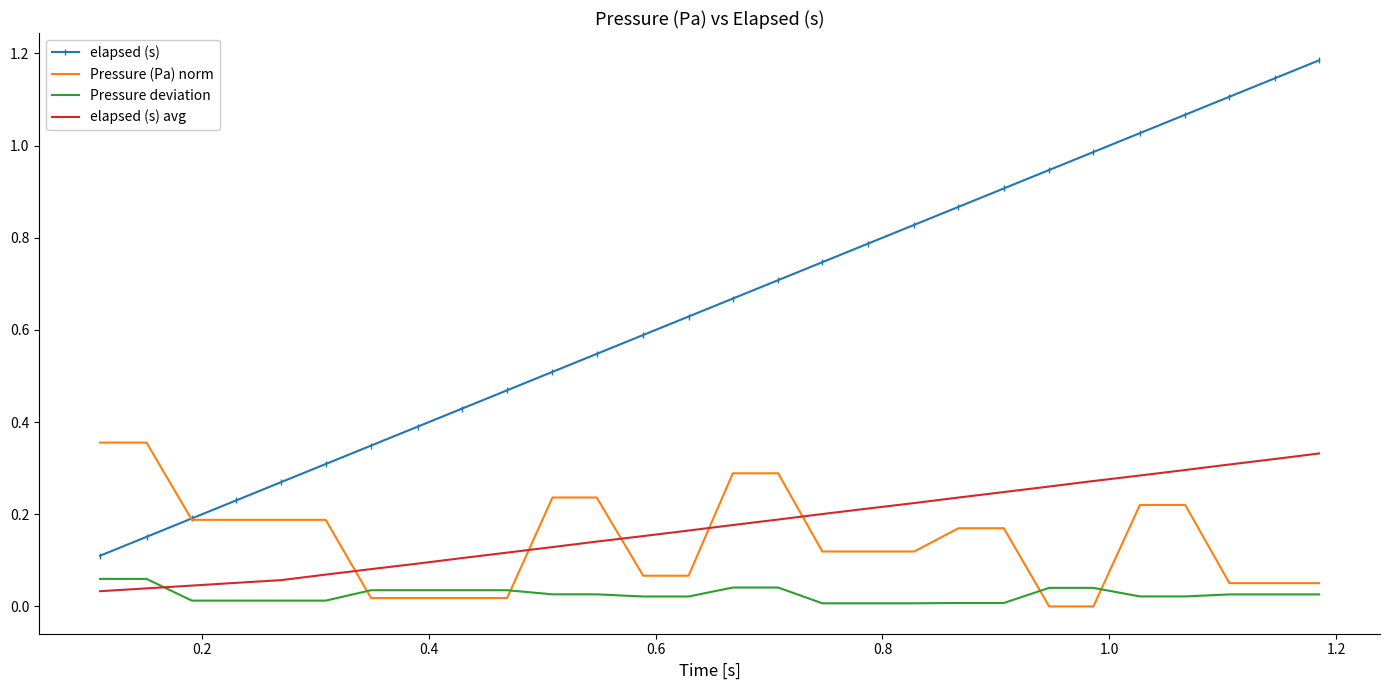

How many intersections are there between elapsed (s) and Pressure (Pa) norm?

1